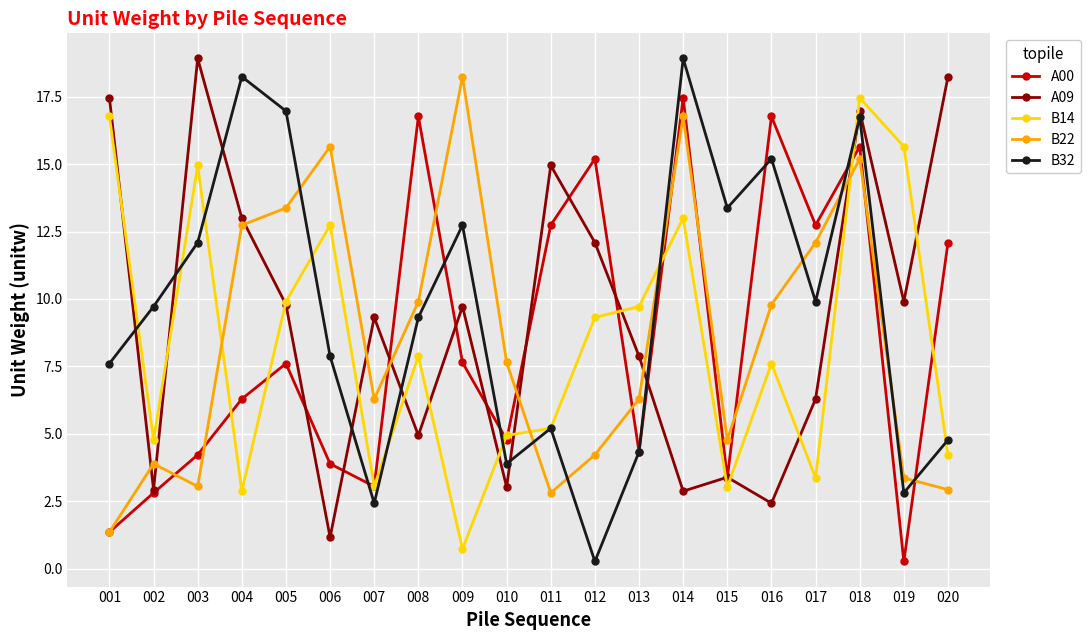

How many interior local valleys does the B14 series have?

6